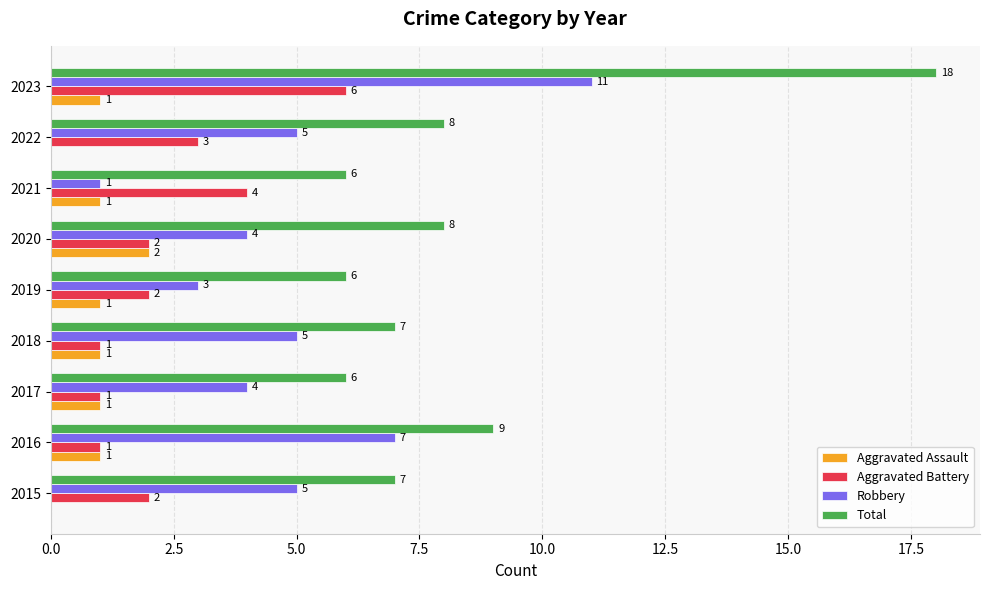

What is the sum of all Aggravated Assault values?

8